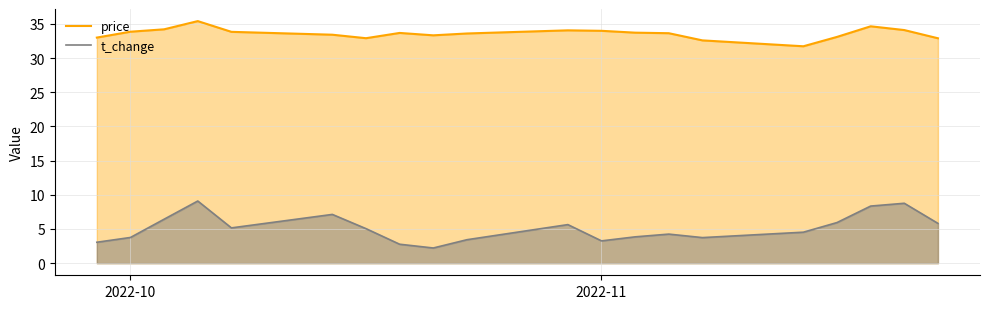

Rank the series by their average value, from lowest to highest.

t_change, price